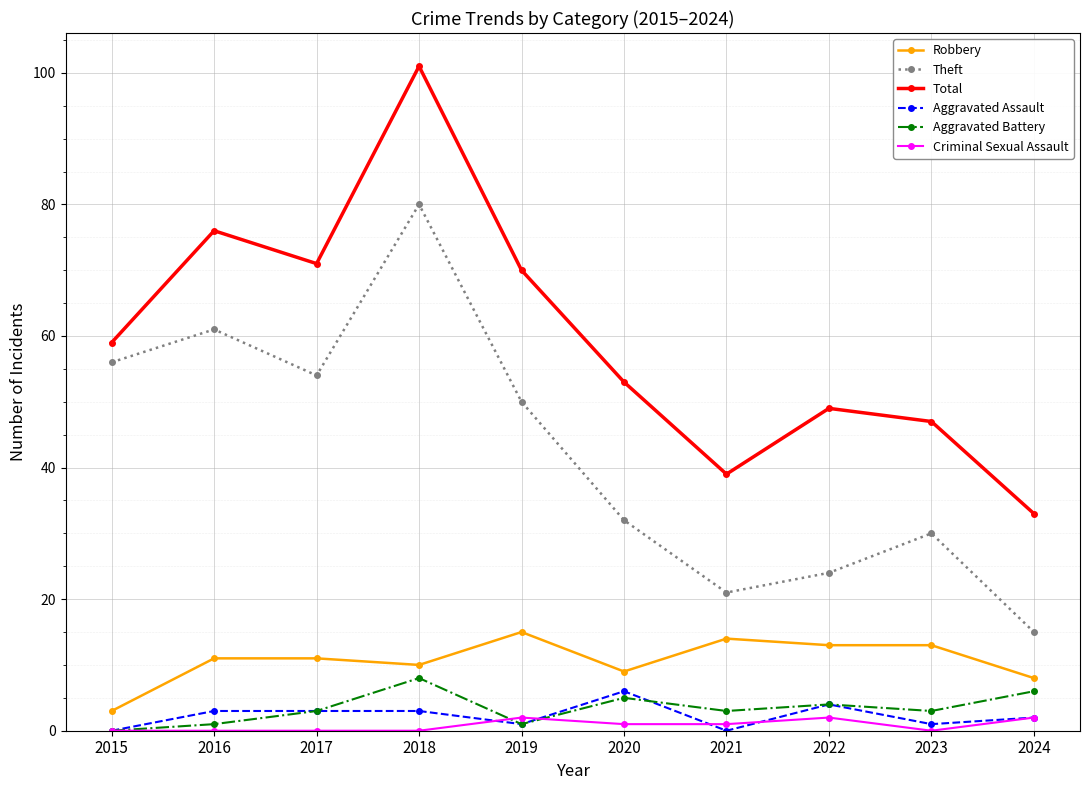

How many values in the Criminal Sexual Assault series are below 1?

5